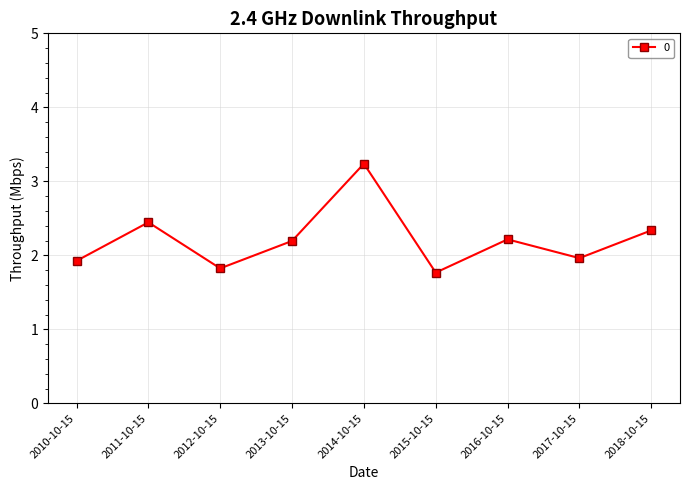

What position from the right is 2013-10-15?

6